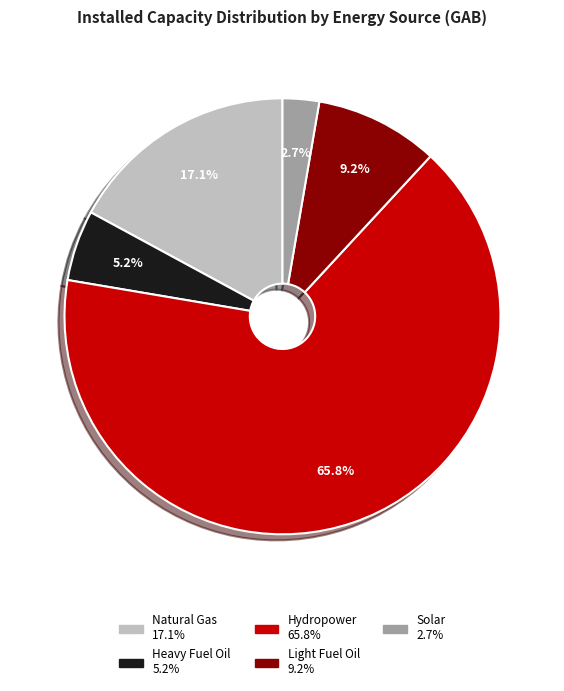

Is there a majority slice in this chart?

Yes